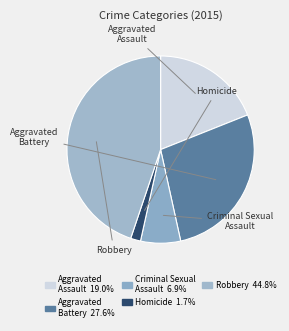

Does Aggravated Assault represent more than half of the total?

No